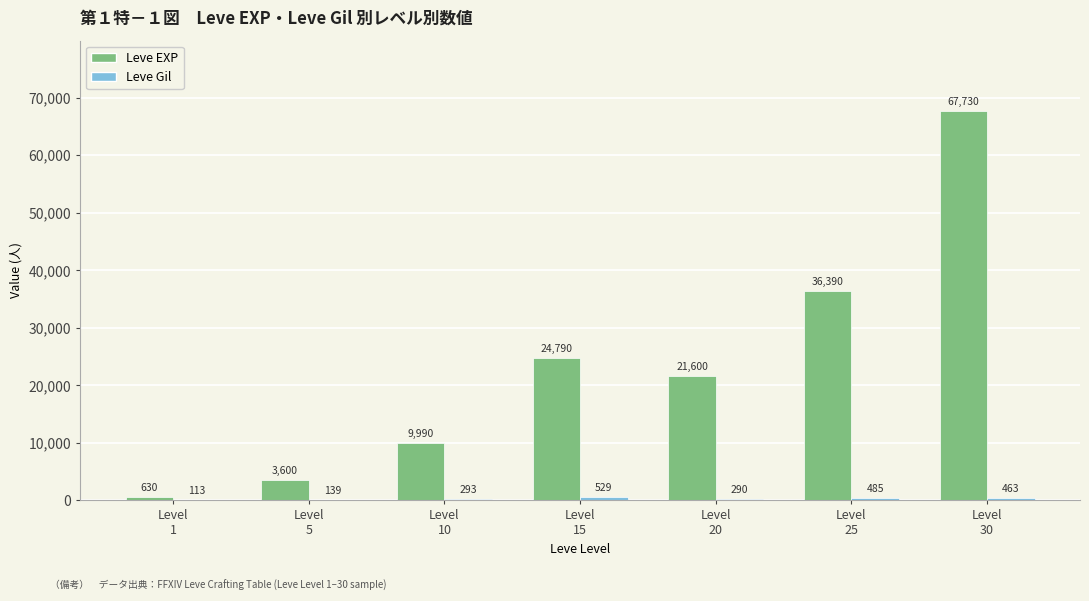

Which series has the largest total across all categories?

Leve EXP